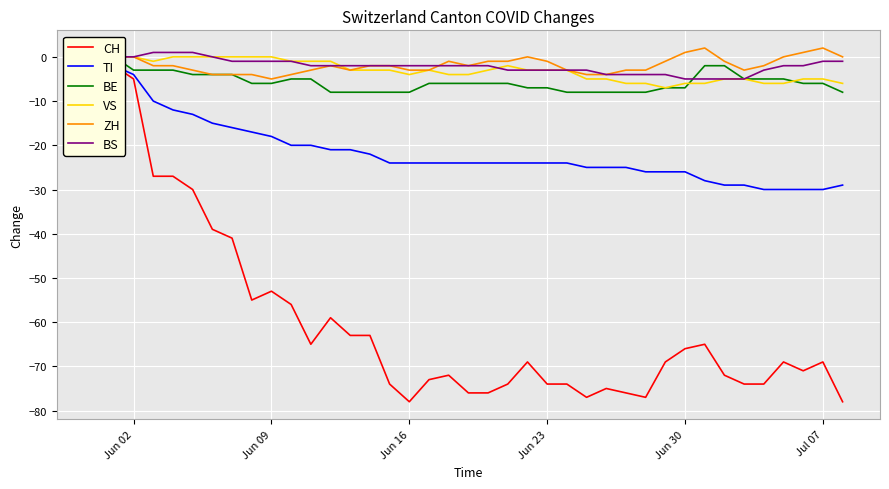

What is the minimum value shown in the chart?

-78